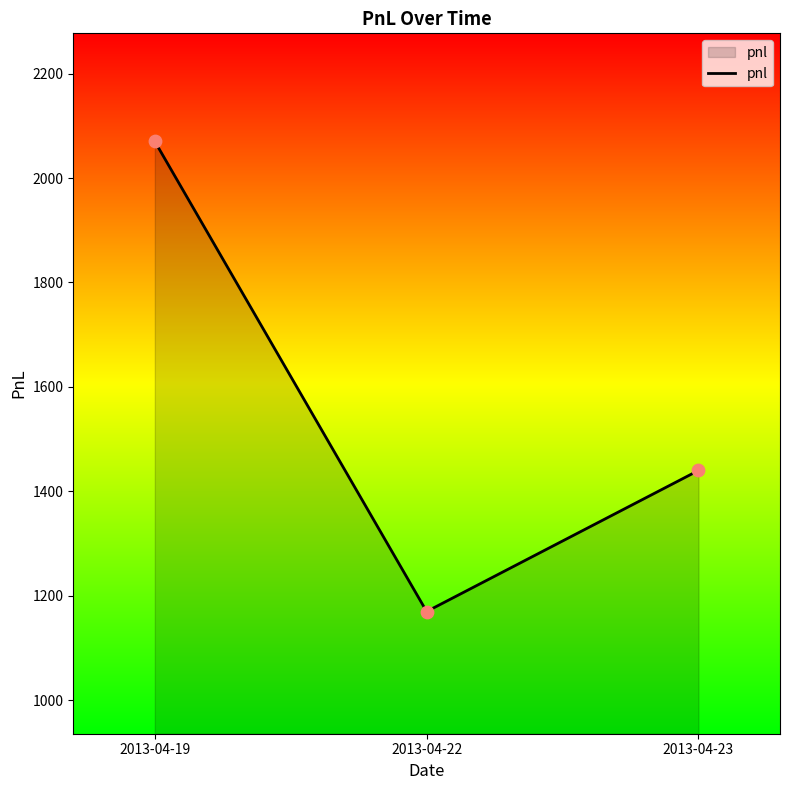

What is the change in value from 2013-04-19 to 2013-04-23?

-630